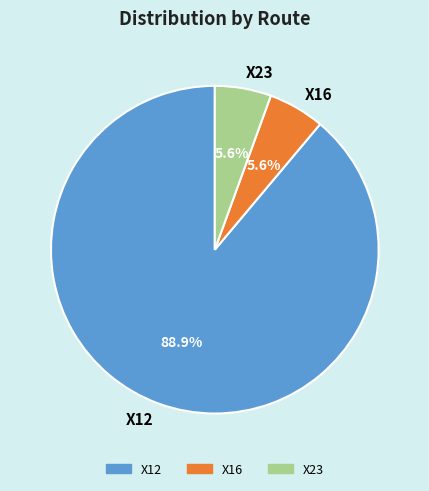

Is there any slice that represents more than half of the pie?

Yes